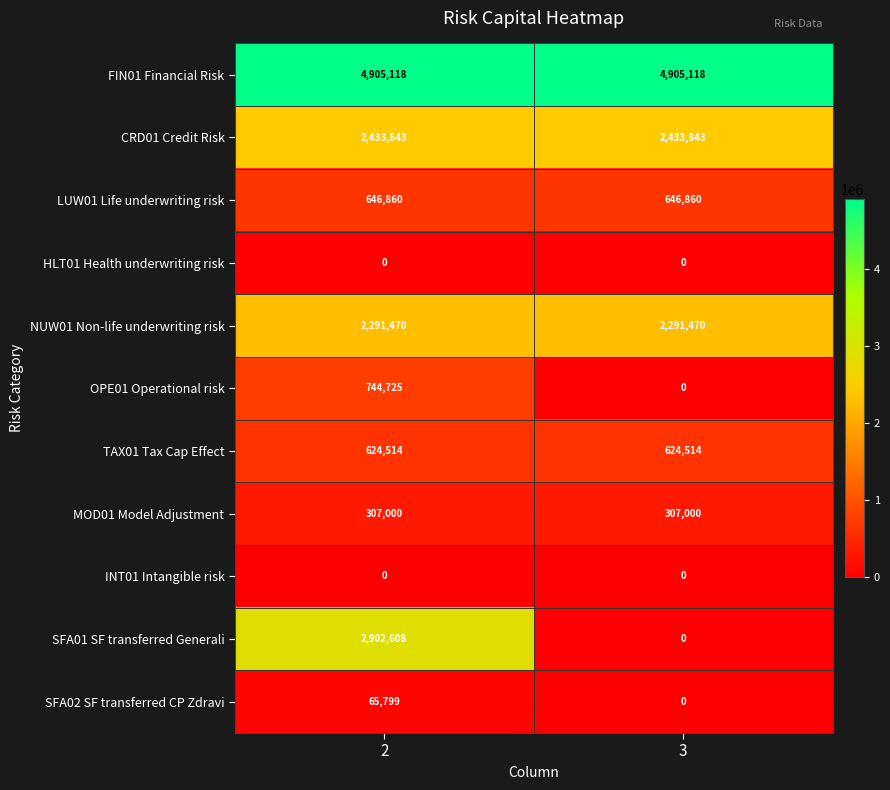

At how many categories does at least one series exceed 2180692?

2